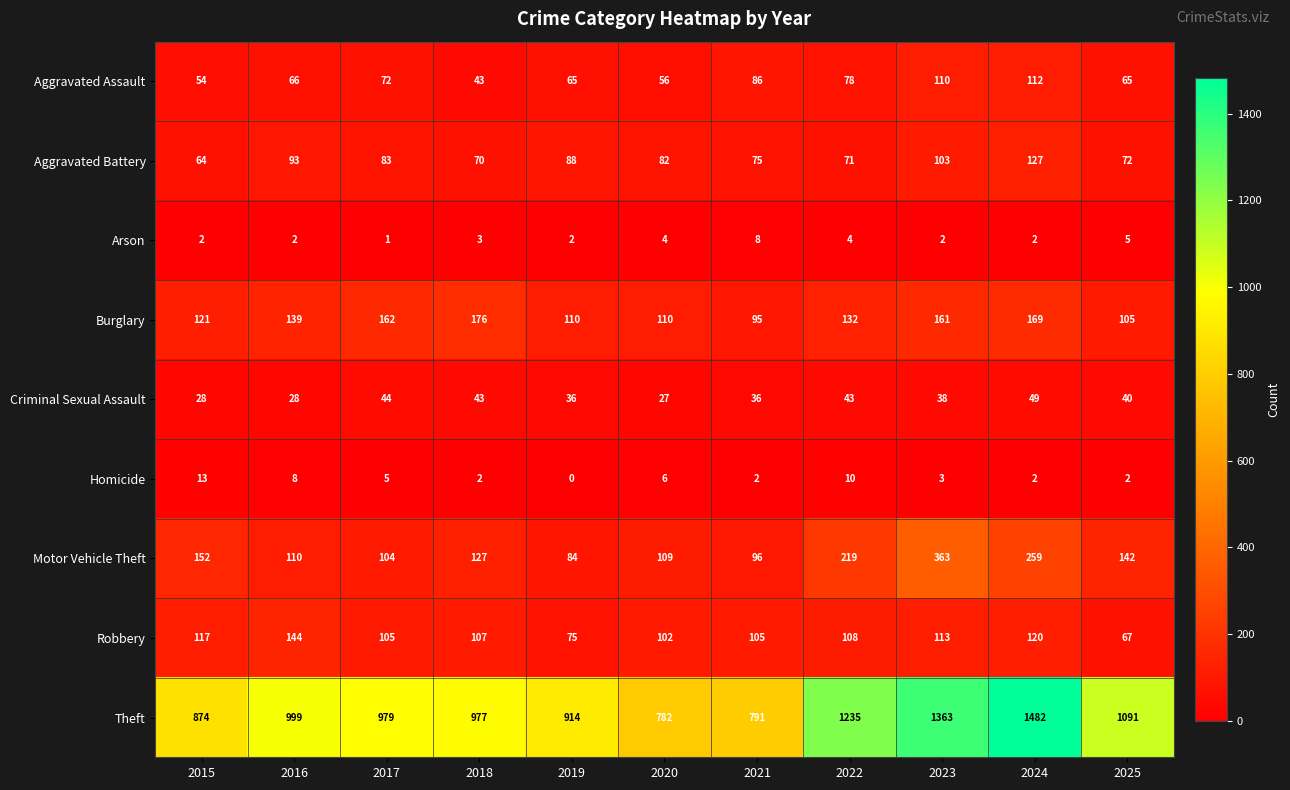

Where does the Homicide series first go above 3?

2015